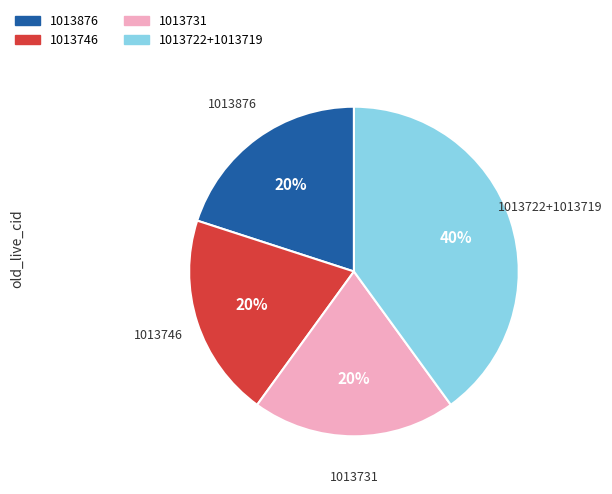

To the nearest percent, what is the average slice percentage?

25%